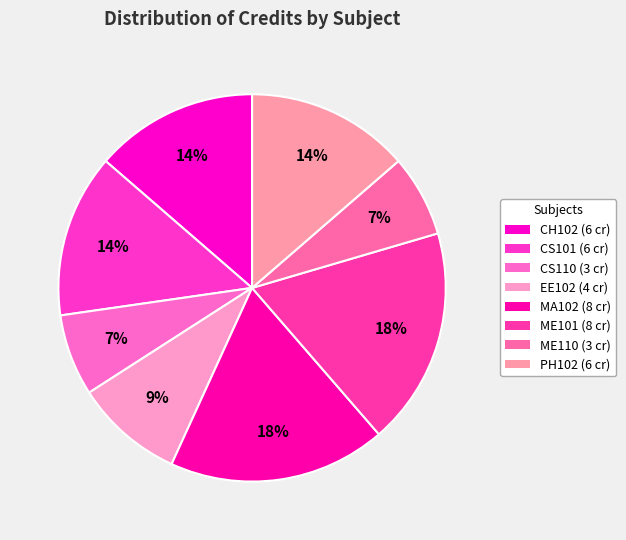

Is there a majority slice in this chart?

No